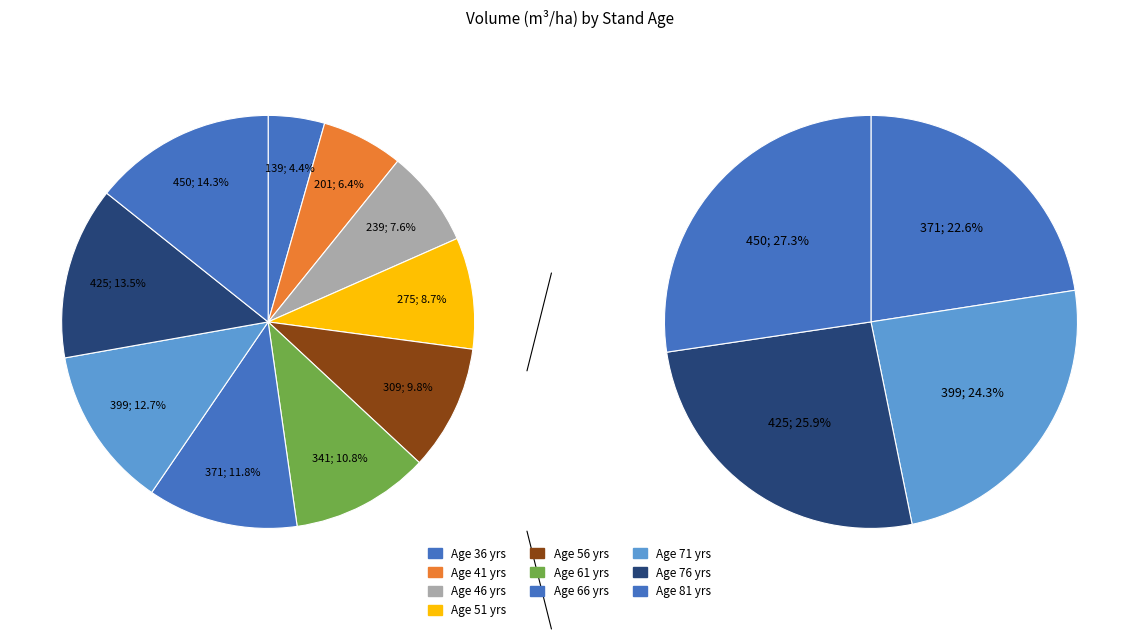

What percentage do 36 and 56 together represent?

14.2%